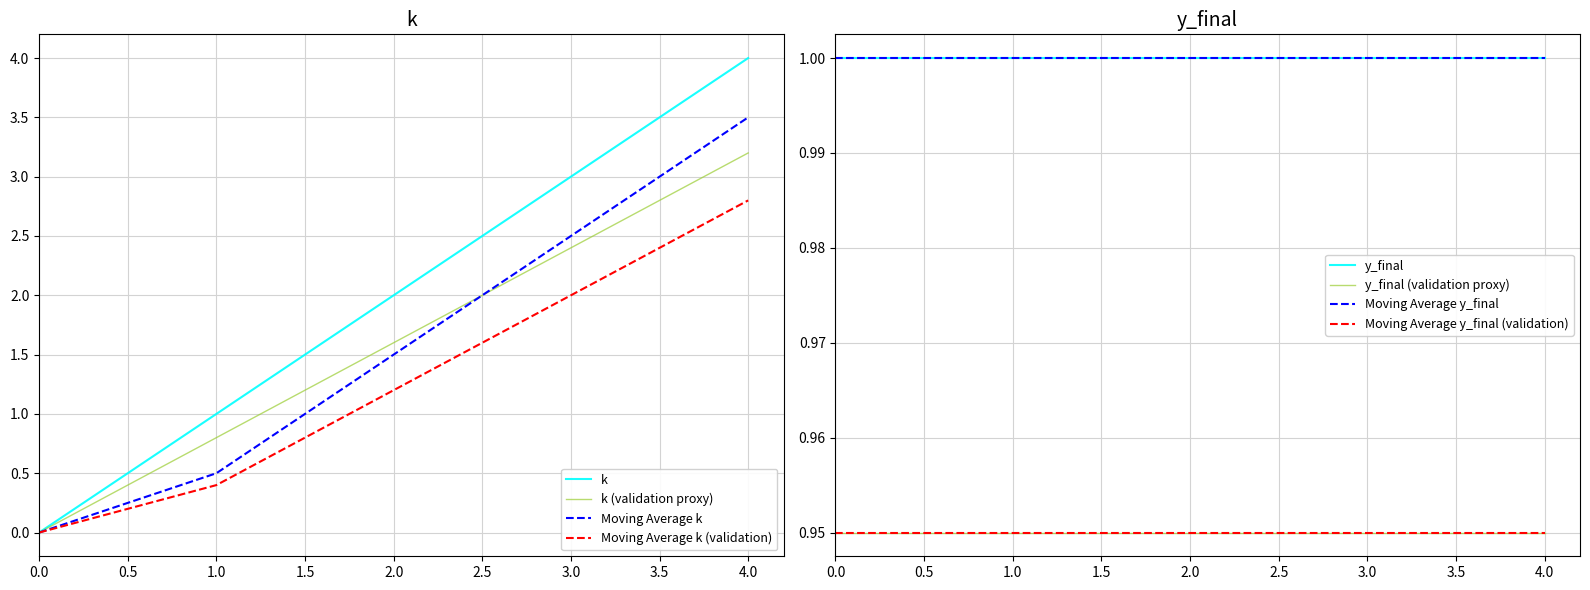

How many data points are above 2?

2